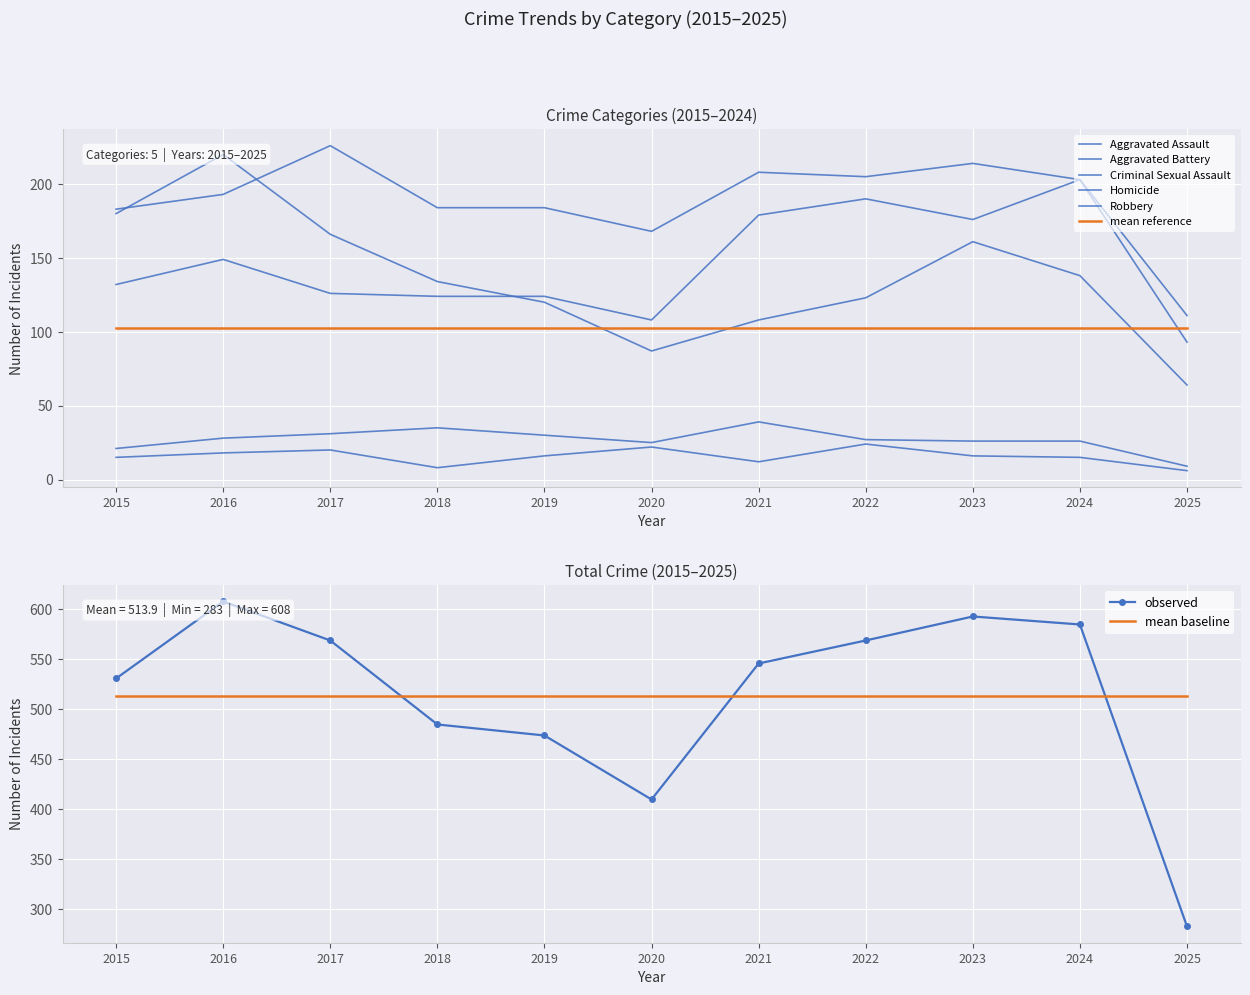

The Criminal Sexual Assault series shows 21 at 2015. True or false?

True